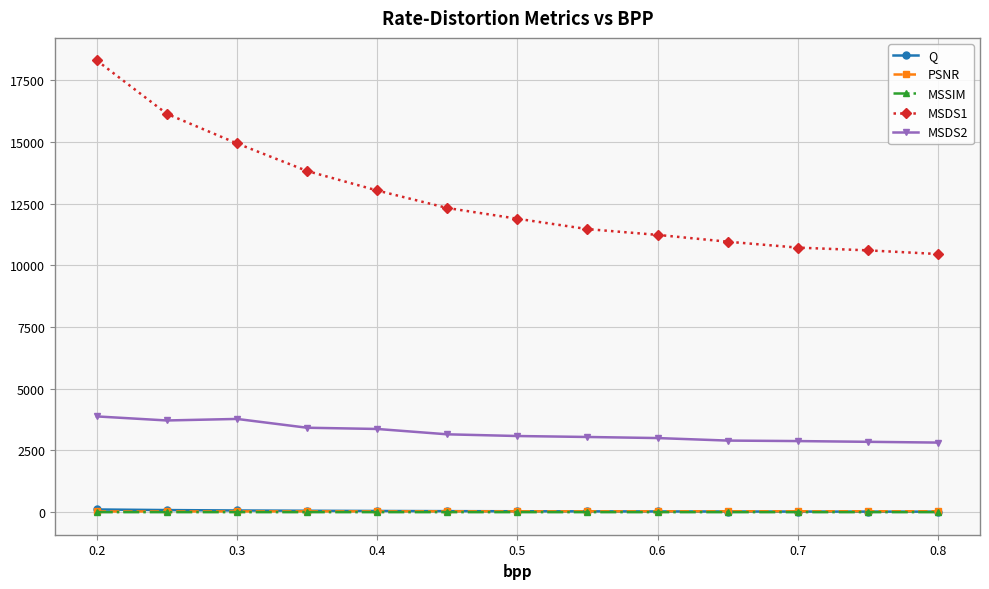

What is the sum of all MSSIM values?

11.4